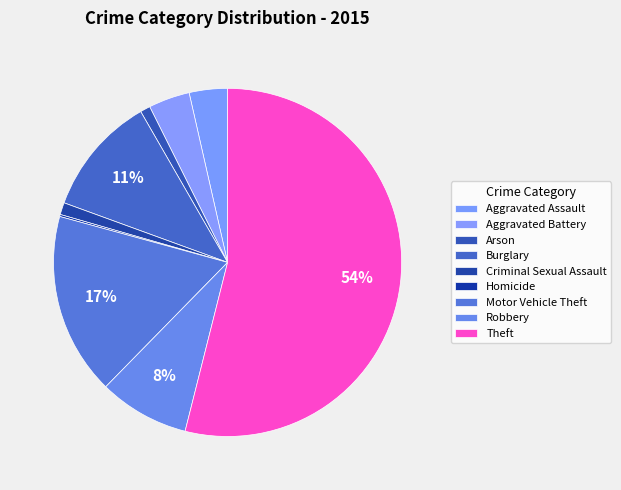

To the nearest percent, what portion does Motor Vehicle Theft represent?

17%